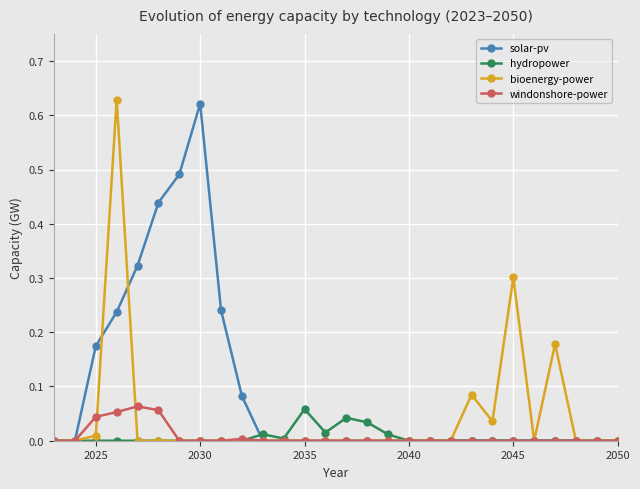

True or false: bioenergy-power has more than 2 interior local peaks.

True